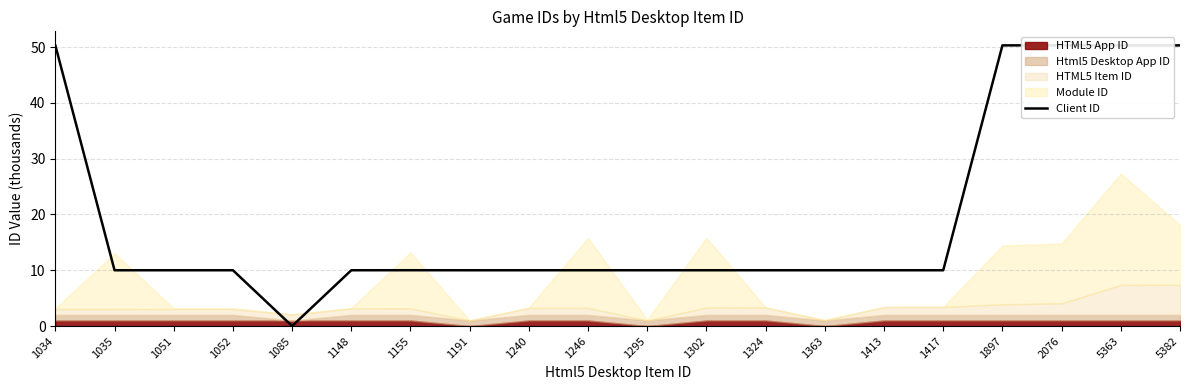

How many data points are less than 10?

1